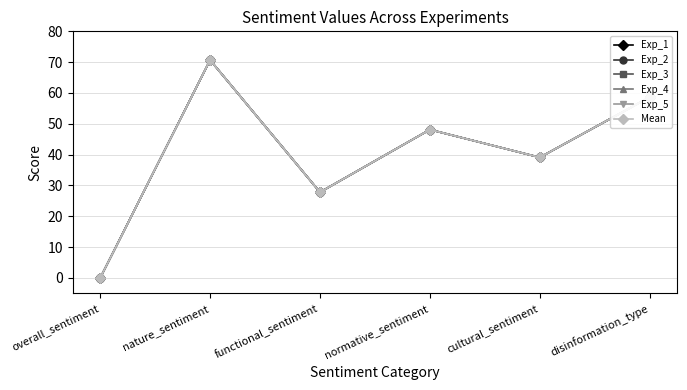

Which series has the largest total across all categories?

Exp_1